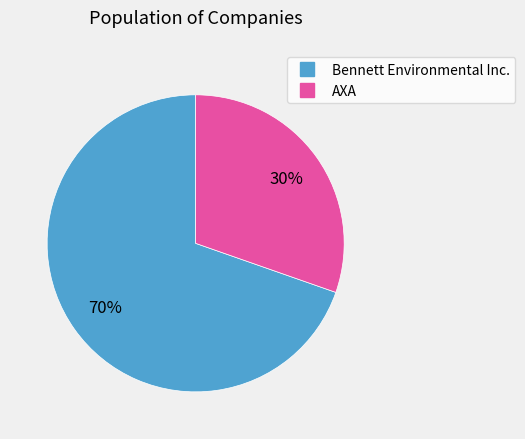

To the nearest percent, what percentage of the pie is AXA?

30%